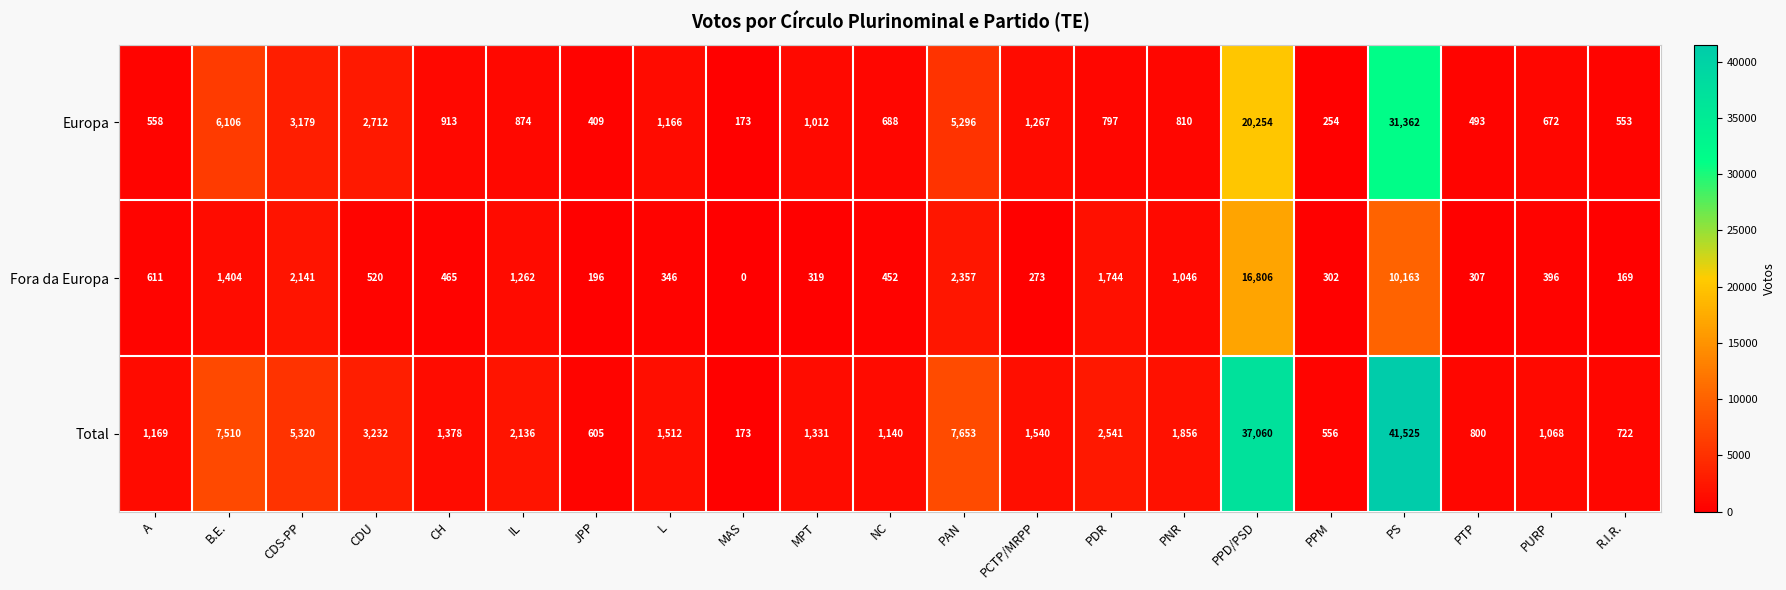

List the series in order of their peak value, highest first.

Total, Europa, Fora da Europa